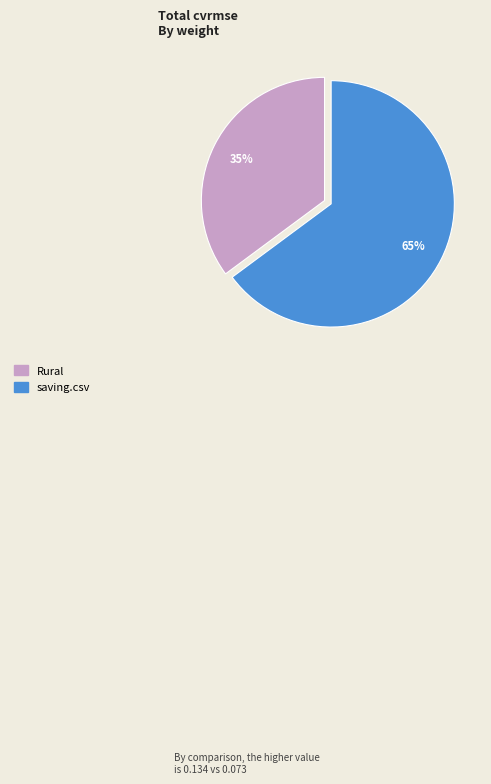

Which category has the biggest portion of the pie?

saving.csv